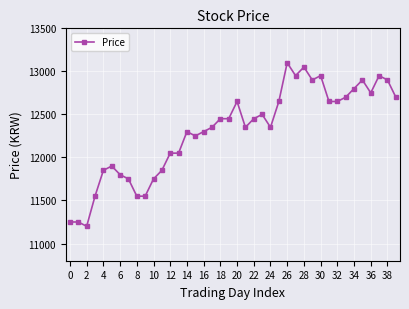

What is the difference between the second highest and second lowest values?

1800